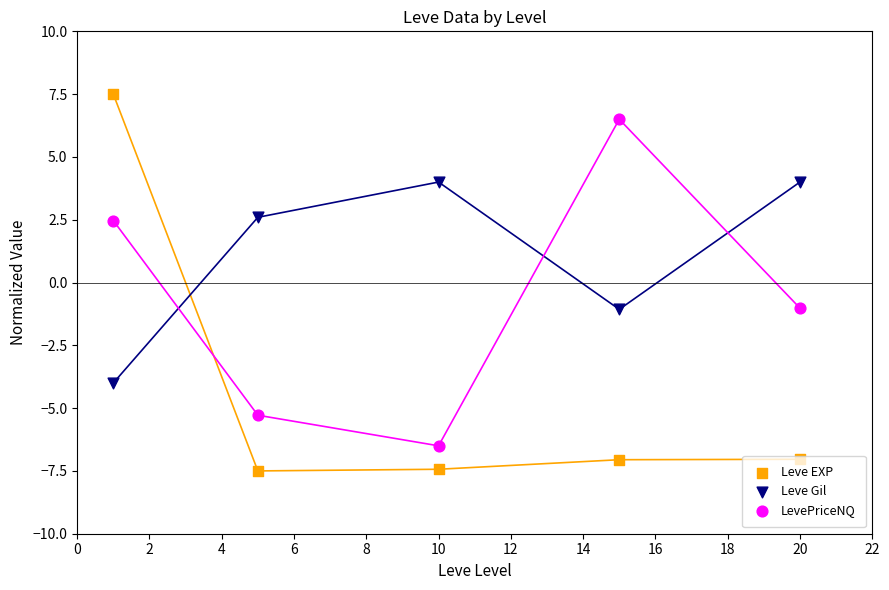

What are all the series names shown in the legend?

Leve EXP, Leve Gil, LevePriceNQ